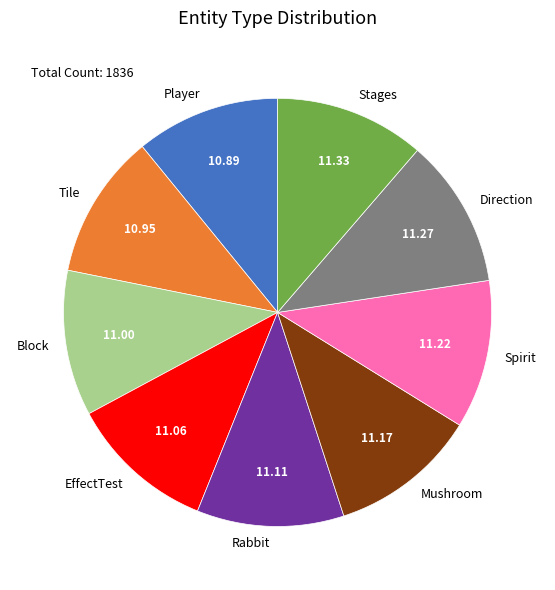

Is there a majority slice in this chart?

No